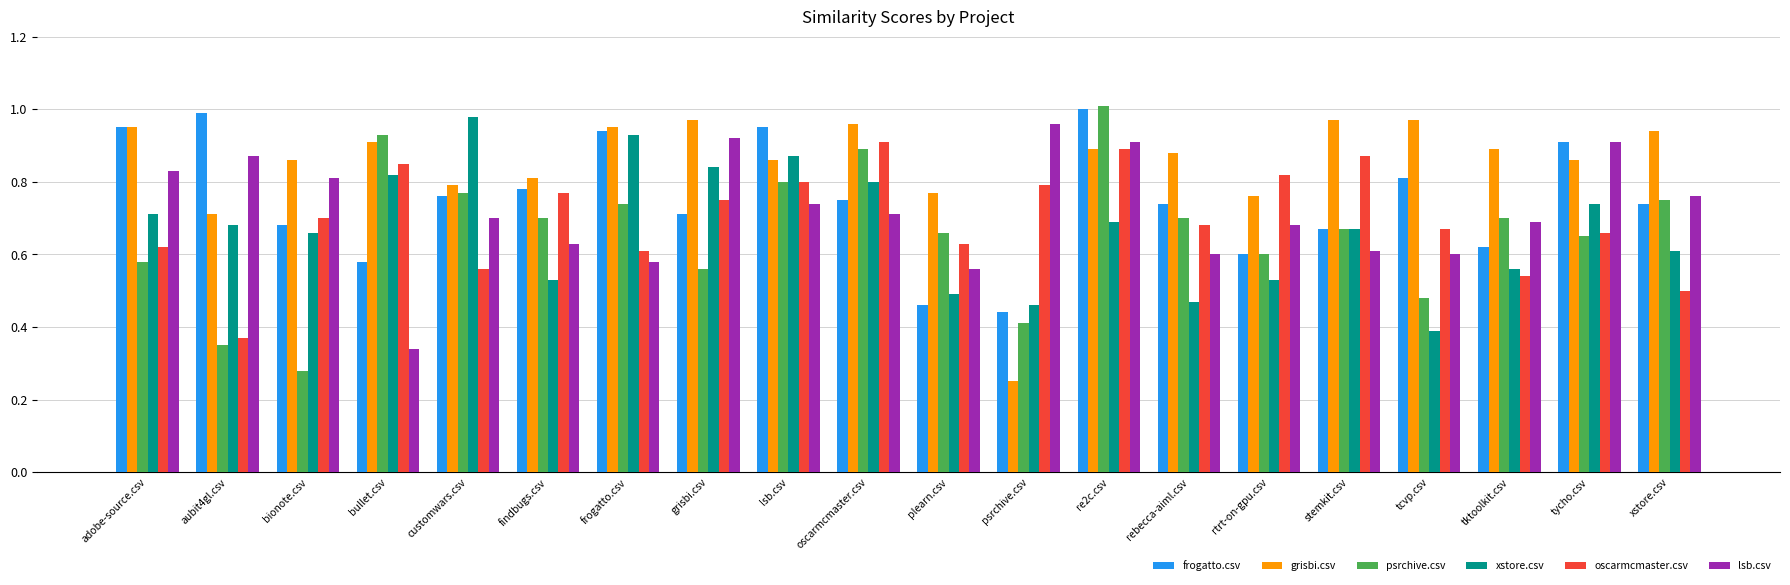

What is the label of the 16th bar from the left?

stemkit.csv